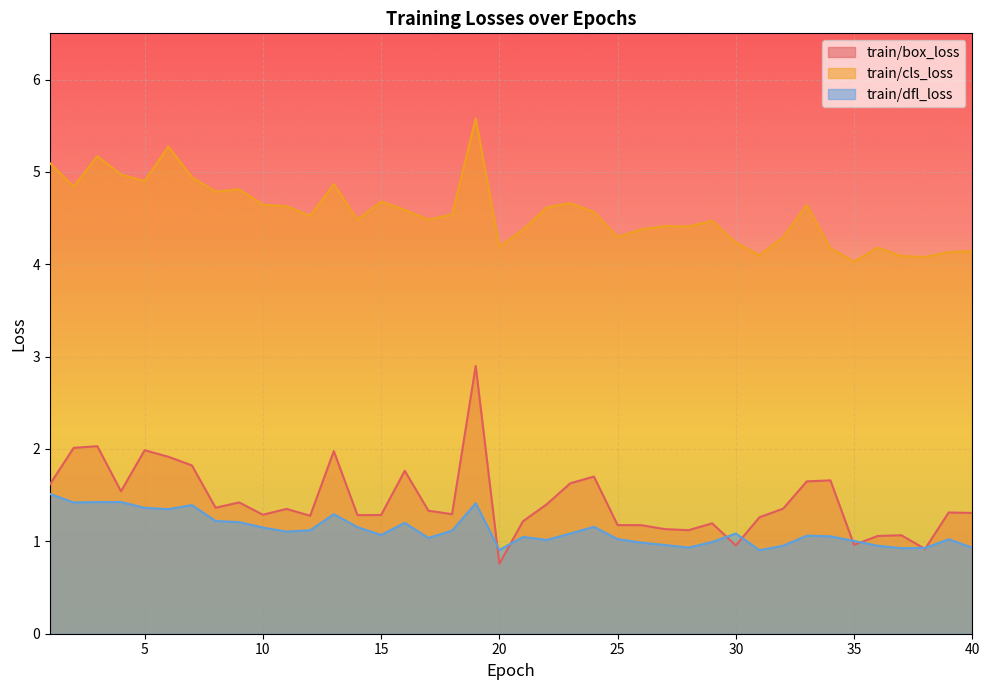

What is the average value of the train/box_loss series?

1.4